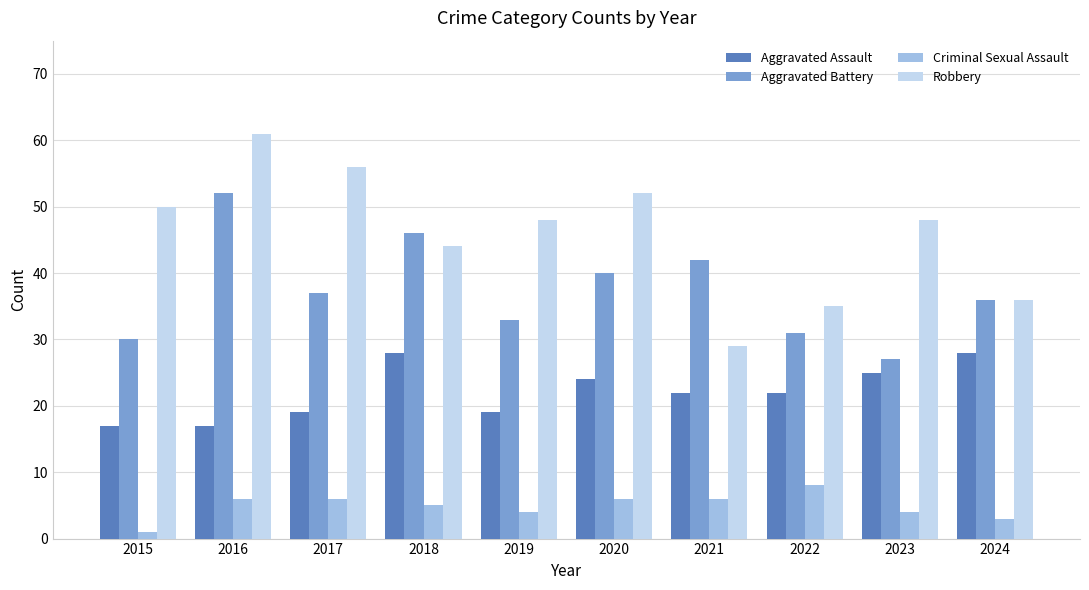

The Robbery series shows 36 at 2024. True or false?

True